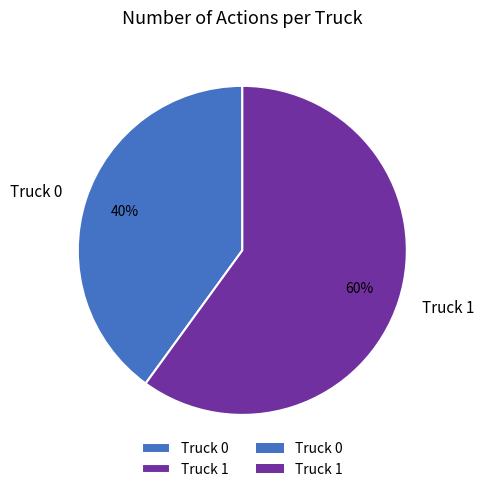

The Truck 0 slice represents 33% of the pie. True or false?

False